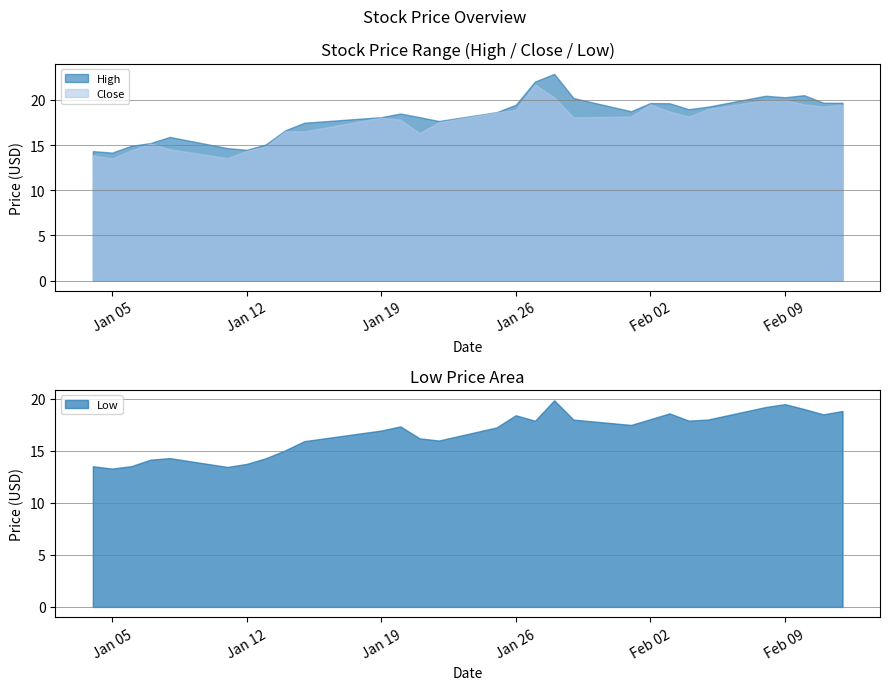

What is the greatest value displayed?

22.9